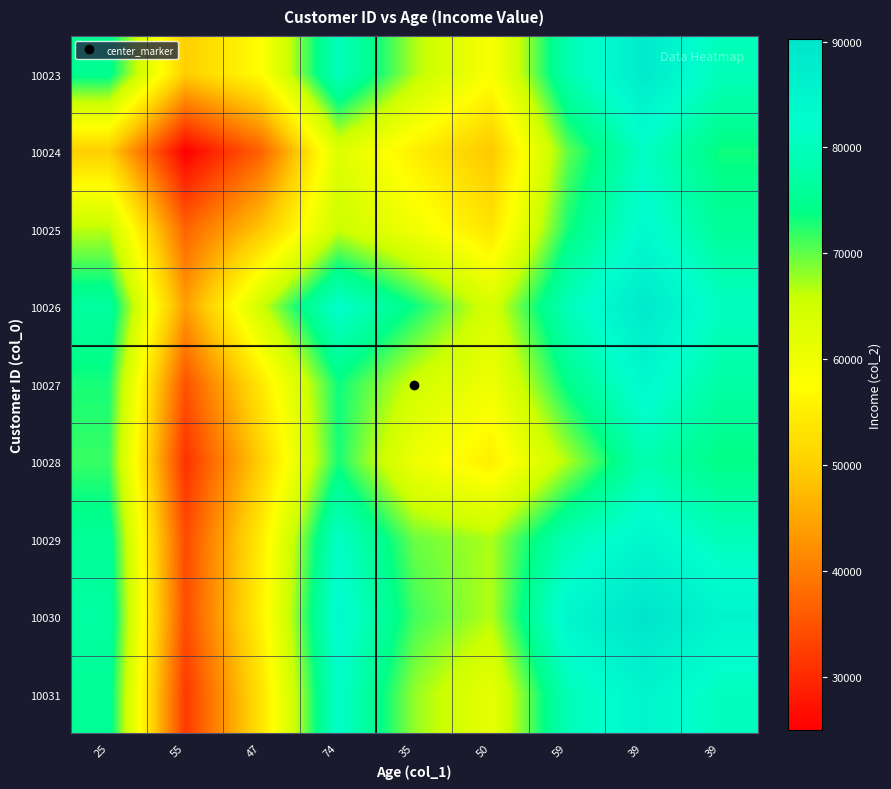

At 39, list the series in order from largest to smallest.

10030, 10026, 10023, 10031, 10029, 10027, 10025, 10024, 10028